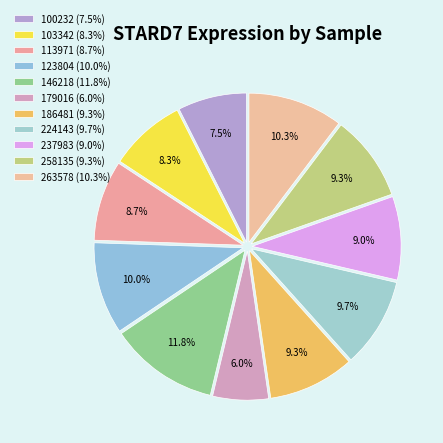

How many segments does this pie chart have?

11